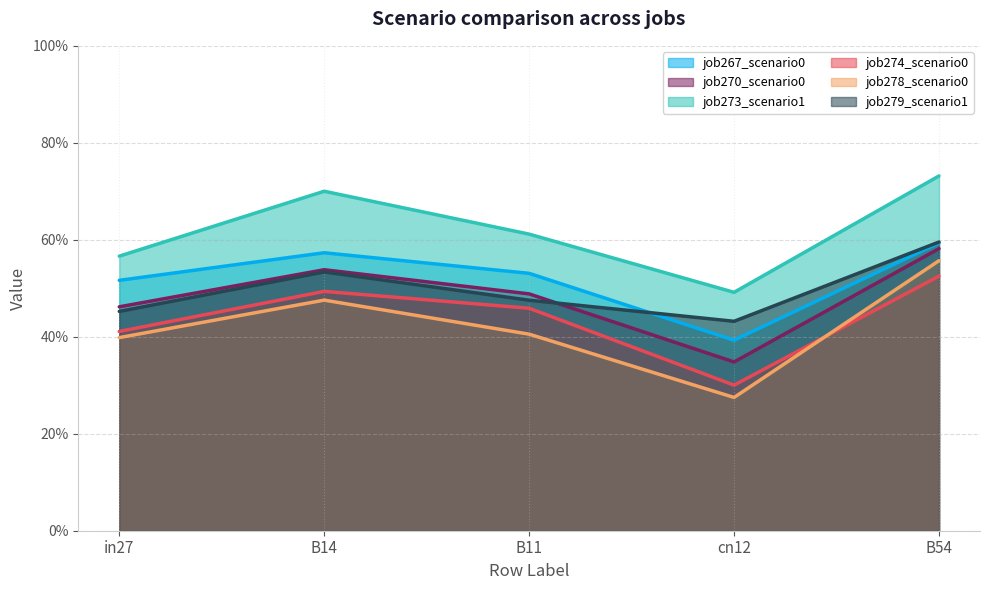

What is the average value of the job278_scenario0_538 series?

0.4